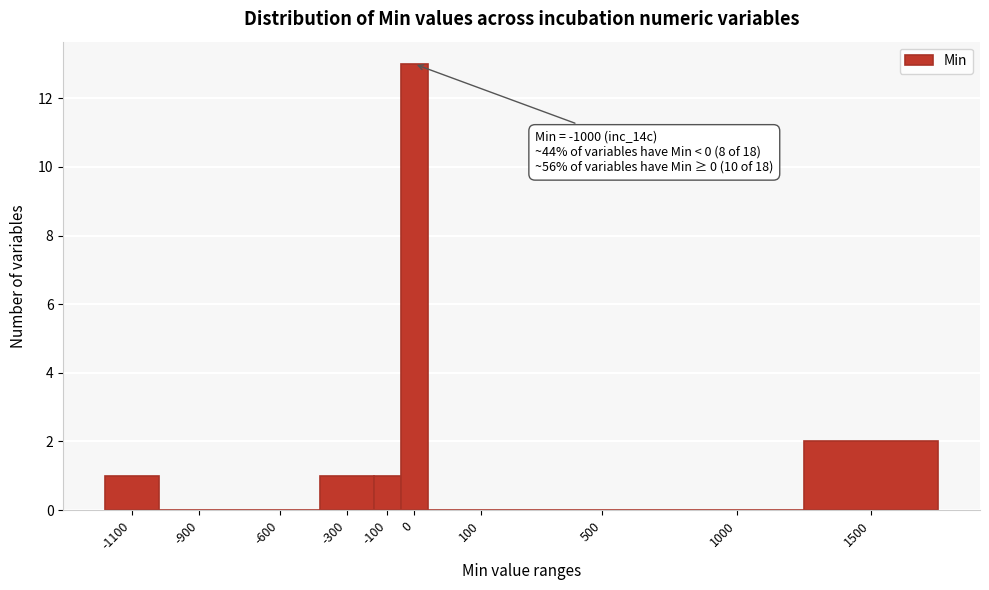

Reading left to right, extract all data points from this chart.

-1100=1	-900=0	-600=0	-300=1	-100=1	0=13	100=0	500=0	1000=0	1500=2